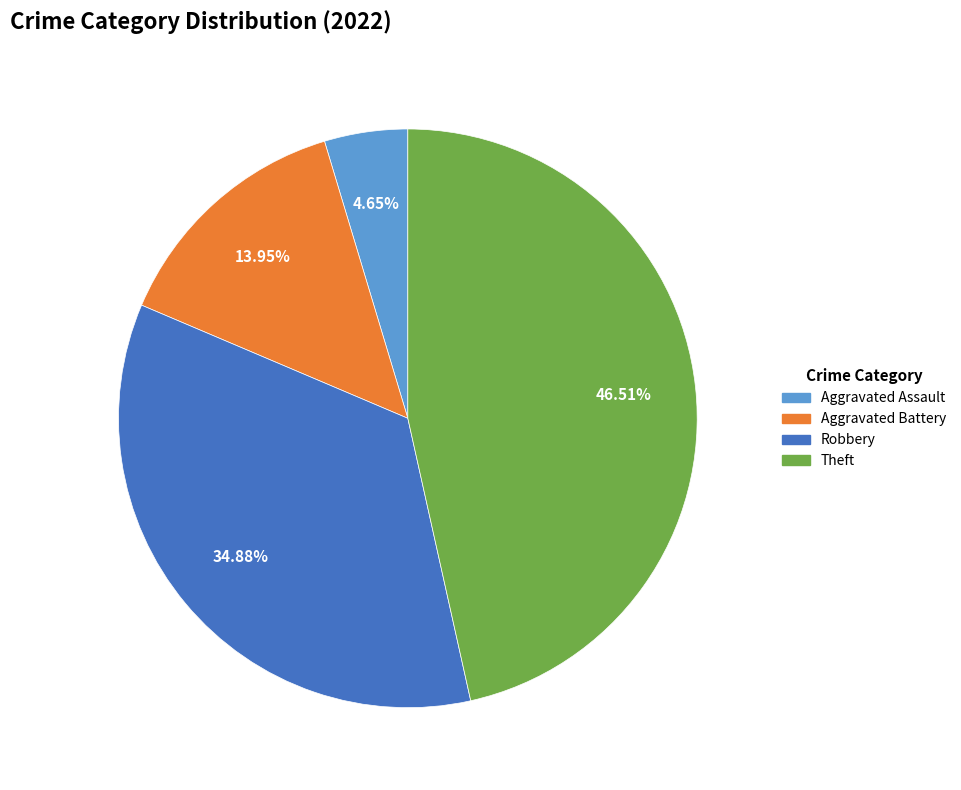

To the nearest percent, what portion does Theft represent?

47%